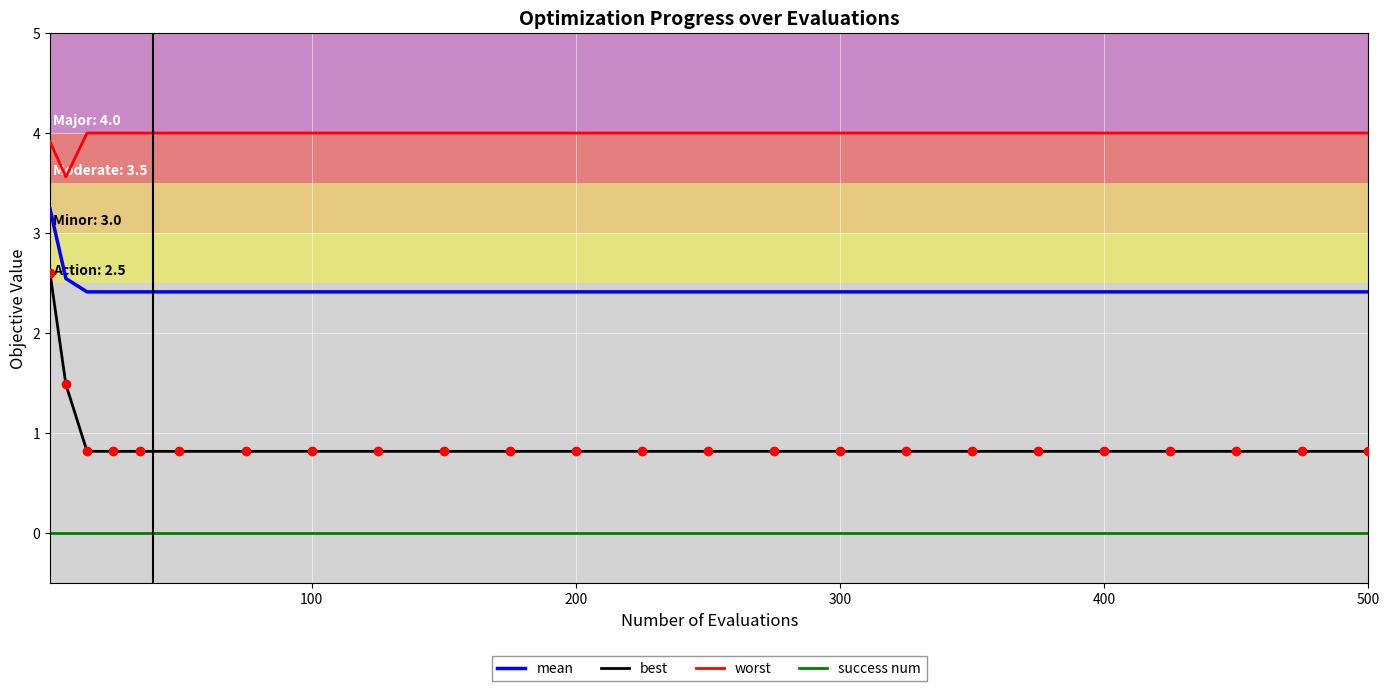

Reading left to right, list all the values displayed in this chart.

mean: 3.2	2.5	2.4	2.4	2.4	2.4	2.4	2.4	2.4	2.4	2.4	2.4	2.4	2.4	2.4	2.4	2.4	2.4	2.4	2.4	2.4	2.4	2.4	2.4
best: 2.6	1.5	0.8	0.8	0.8	0.8	0.8	0.8	0.8	0.8	0.8	0.8	0.8	0.8	0.8	0.8	0.8	0.8	0.8	0.8	0.8	0.8	0.8	0.8
worst: 3.9	3.6	4.0	4.0	4.0	4.0	4.0	4.0	4.0	4.0	4.0	4.0	4.0	4.0	4.0	4.0	4.0	4.0	4.0	4.0	4.0	4.0	4.0	4.0
success num: 0.0	0.0	0.0	0.0	0.0	0.0	0.0	0.0	0.0	0.0	0.0	0.0	0.0	0.0	0.0	0.0	0.0	0.0	0.0	0.0	0.0	0.0	0.0	0.0